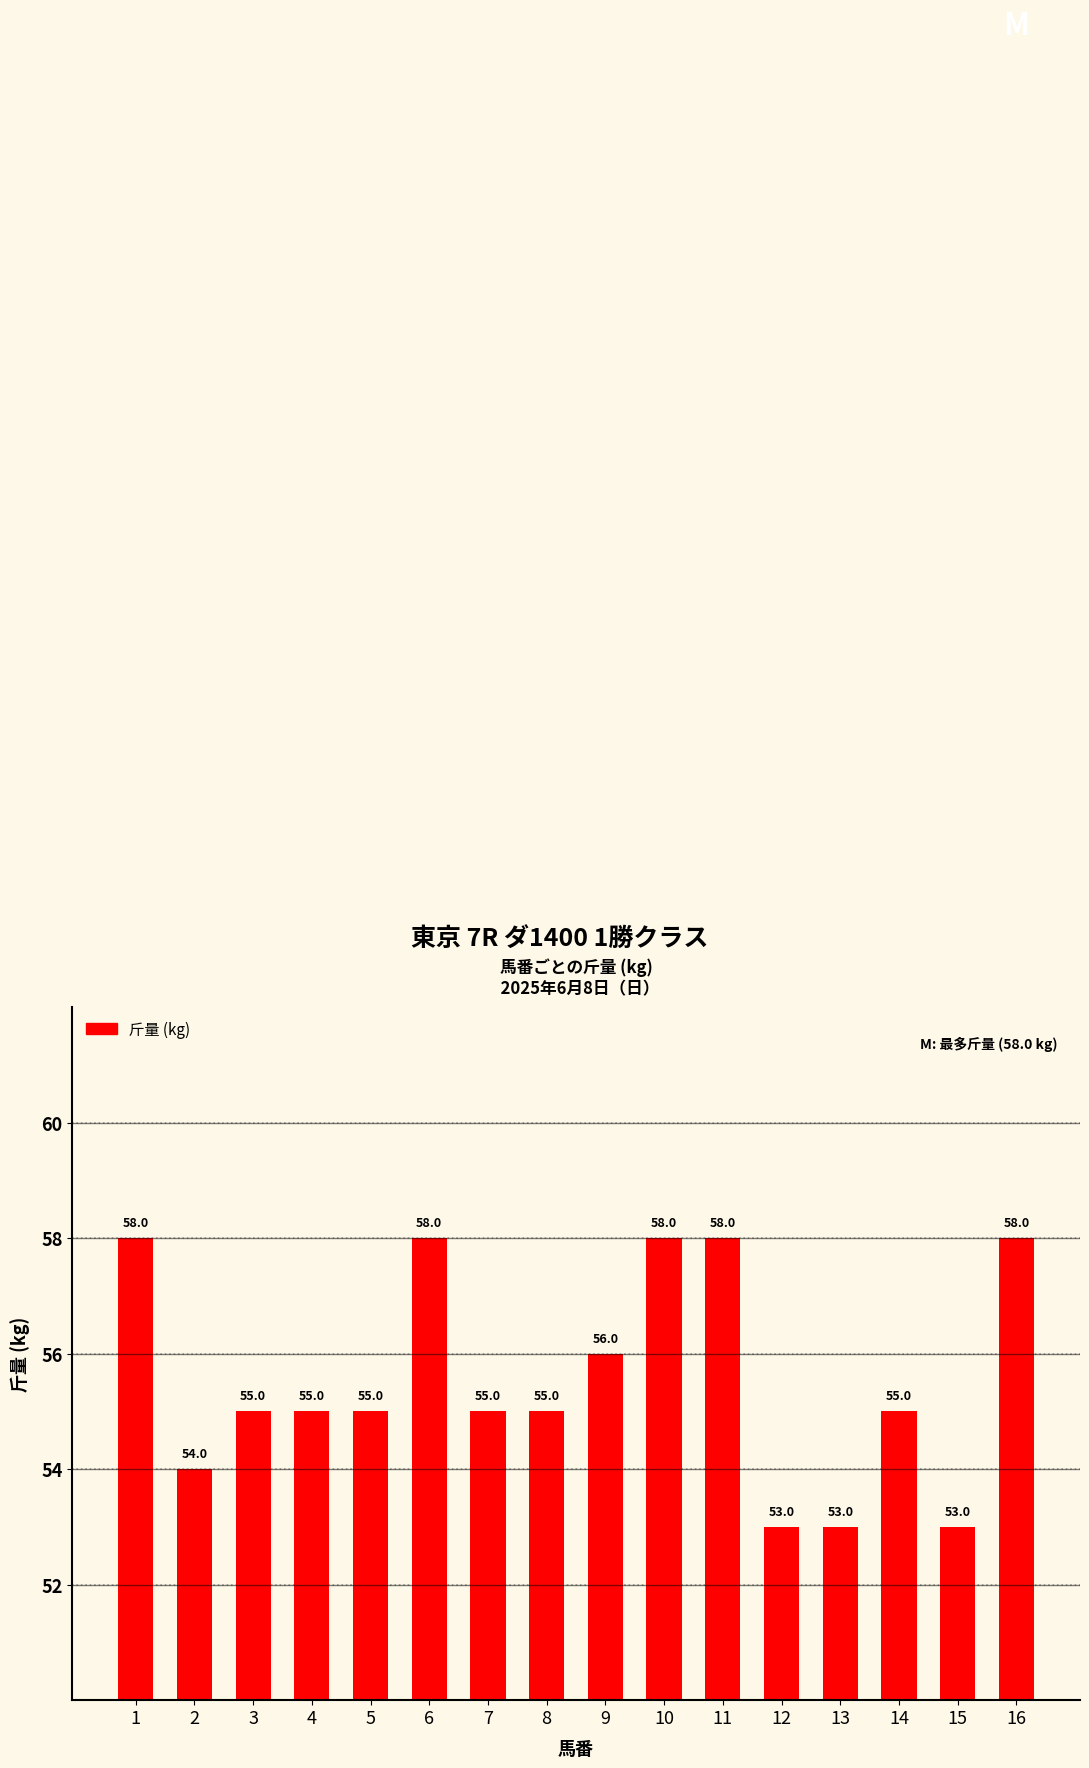

Are the bars horizontal?

No